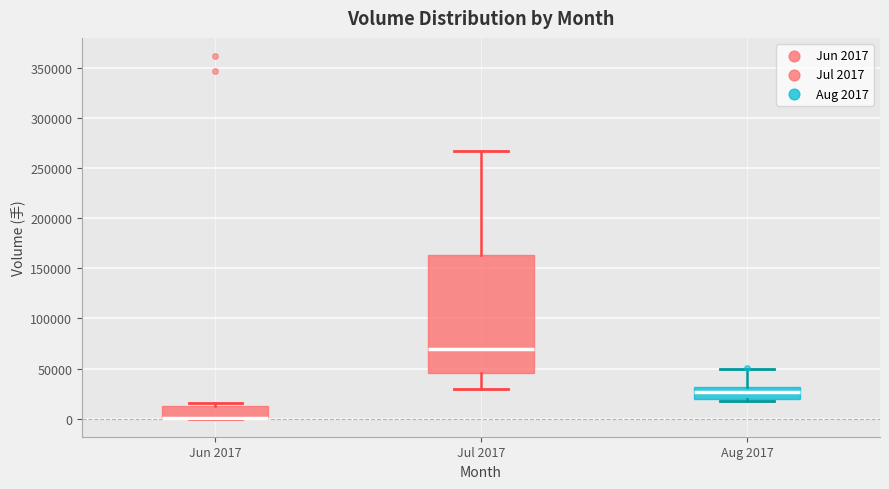

Where is the upper edge of the box for Jun 2017 on the y-axis? The values are not printed on the chart, so give them approximately, as read against the axis.

15000